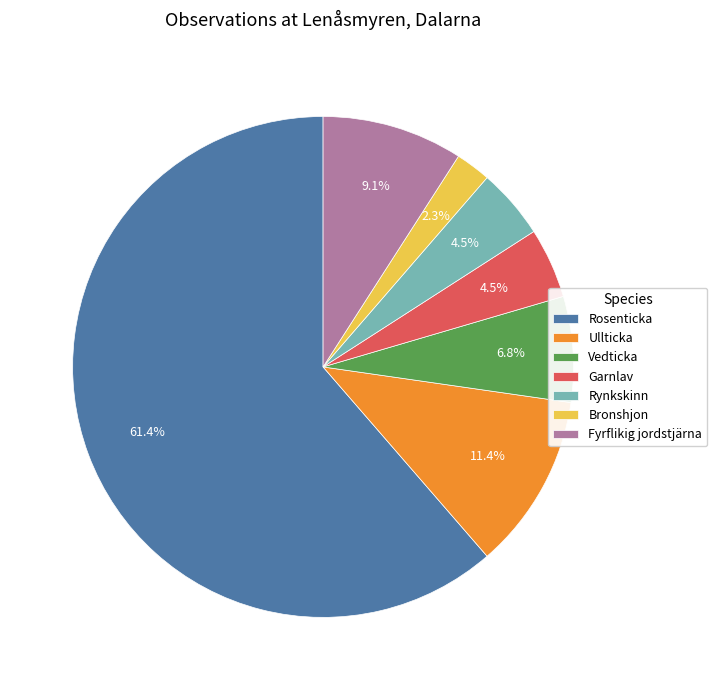

Which slice represents more than half of the pie?

Rosenticka